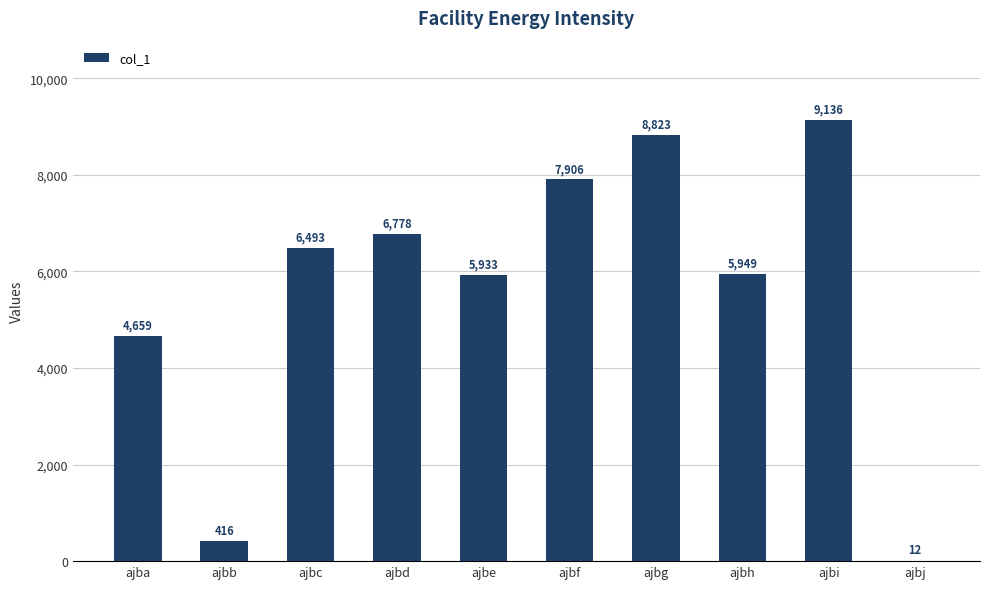

What is the sum of the values at ajbg and ajbd?

15601